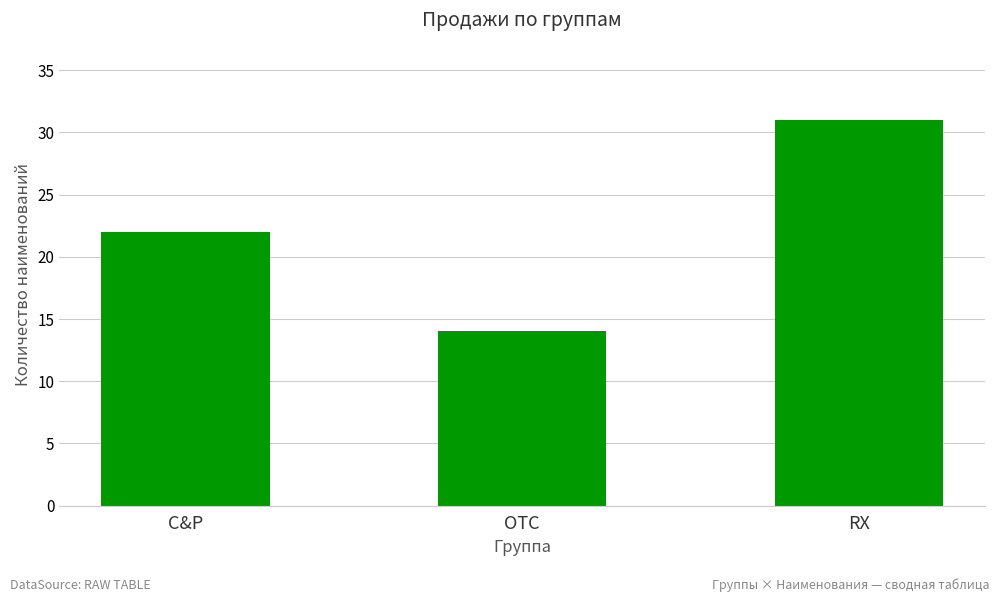

The value at C&P is 22. True or false?

True